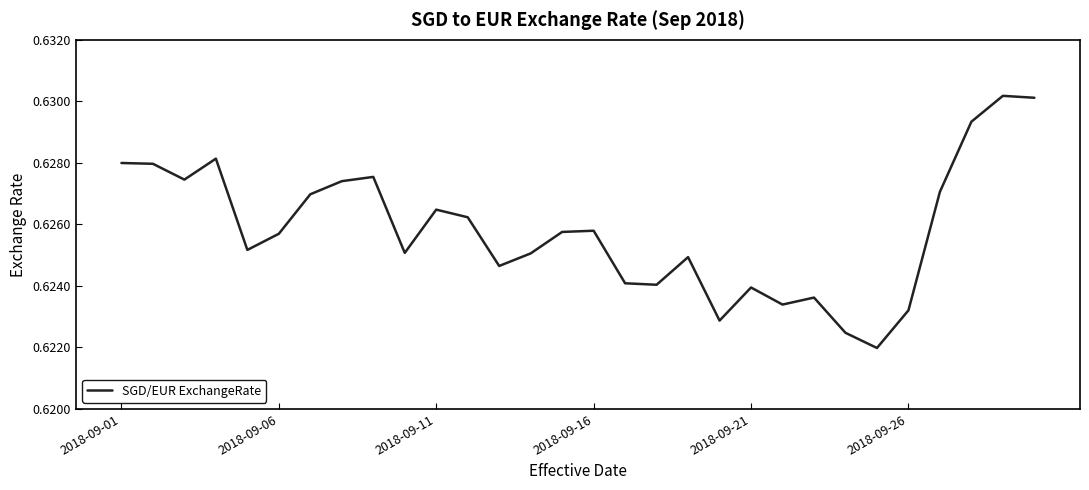

Is this an area chart (filled region under the line)?

No